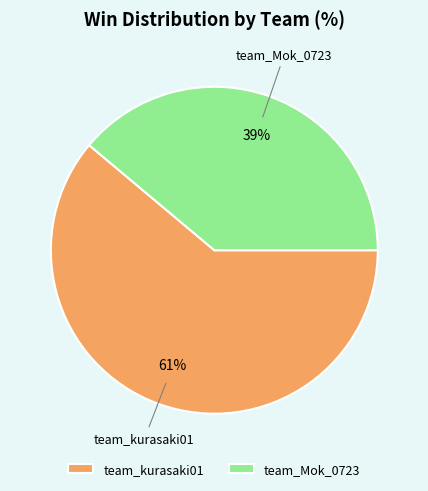

To the nearest percent, what portion does team_Mok_0723 represent?

39%